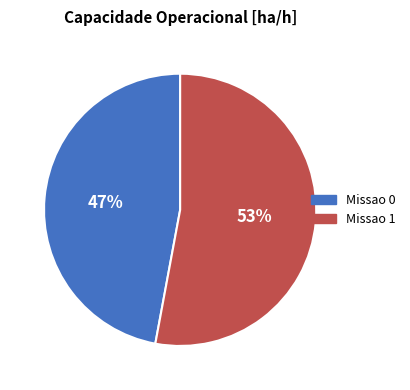

To the nearest percent, what is the difference between the largest and smallest slice percentages?

6%